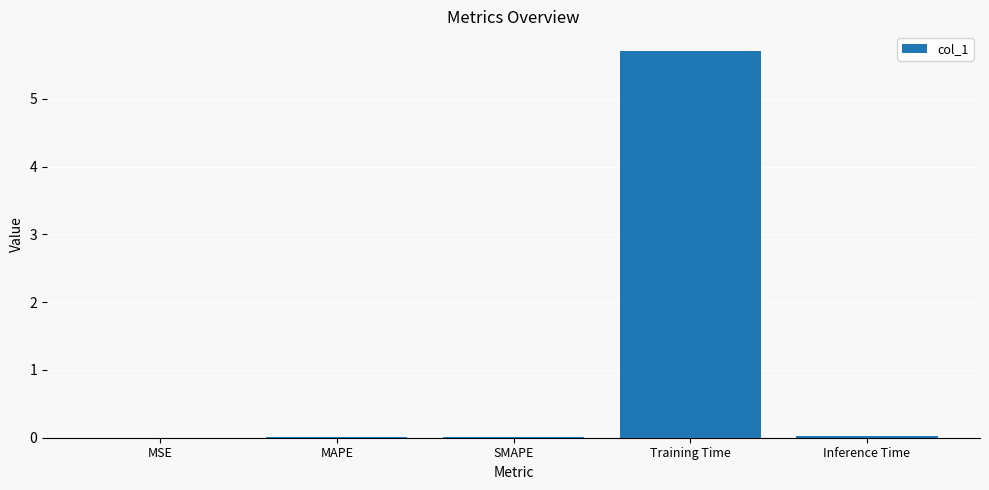

What is the approximate value at Training Time?

5.7